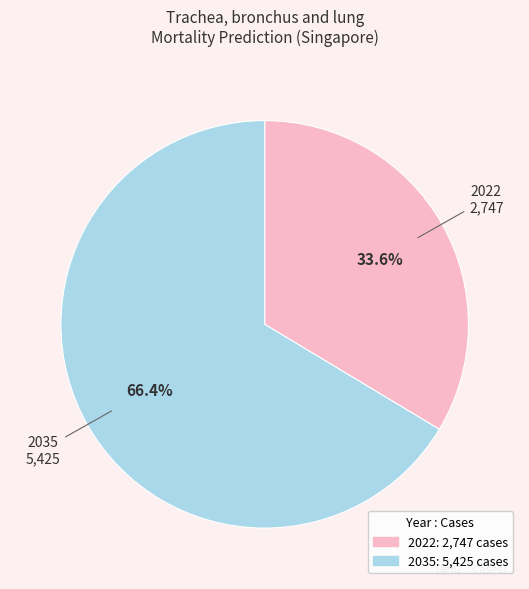

Count the number of slices in the pie.

2